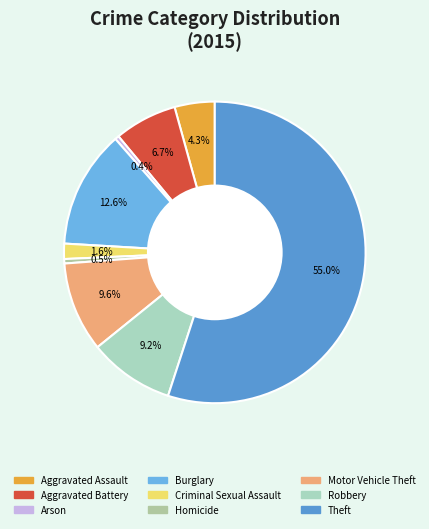

To the nearest percent, what portion does Criminal Sexual Assault represent?

2%